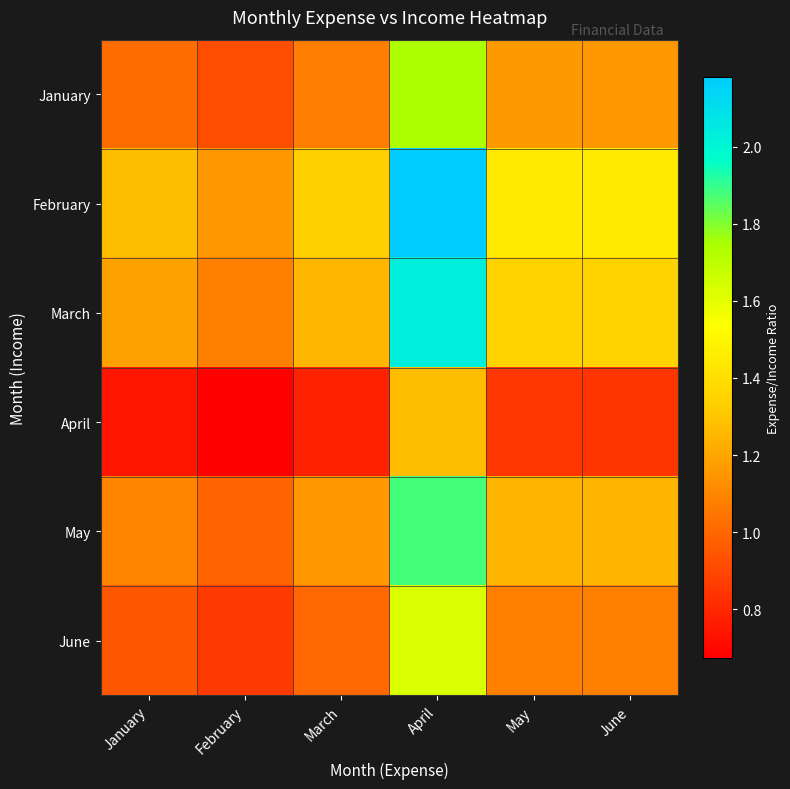

What is the smallest value displayed?

0.7